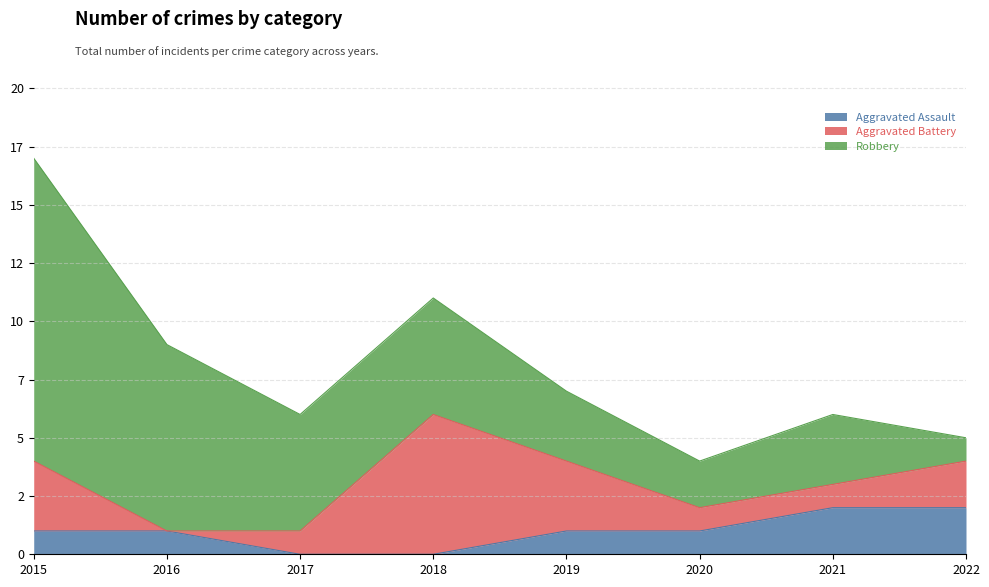

Between 2015 and 2016, which series saw the biggest shift?

Robbery